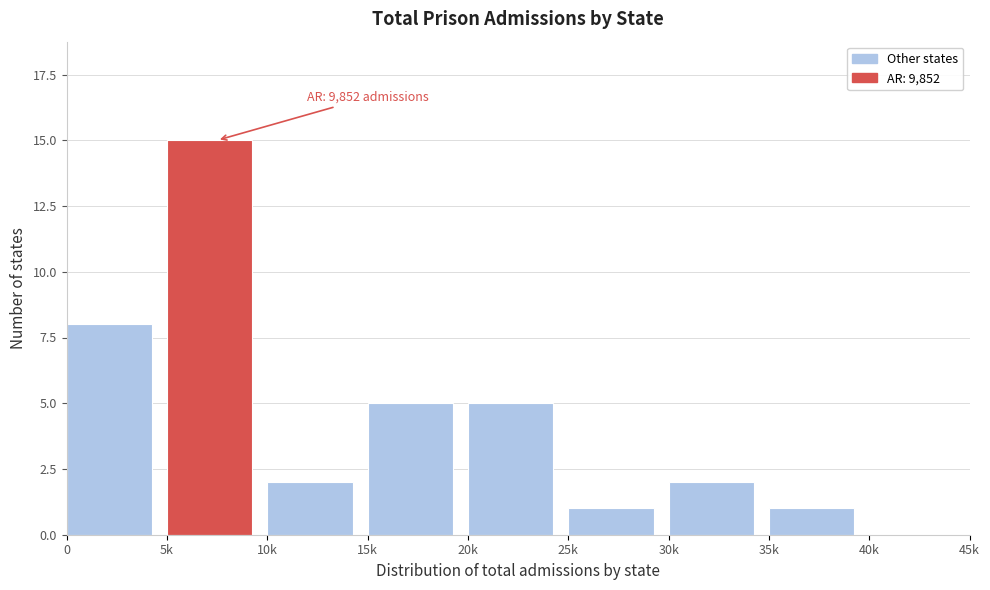

Reading right to left, transcribe all the data shown in this chart.

40k=0	35k=1	30k=2	25k=1	20k=5	15k=5	10k=2	5k=15	0=8